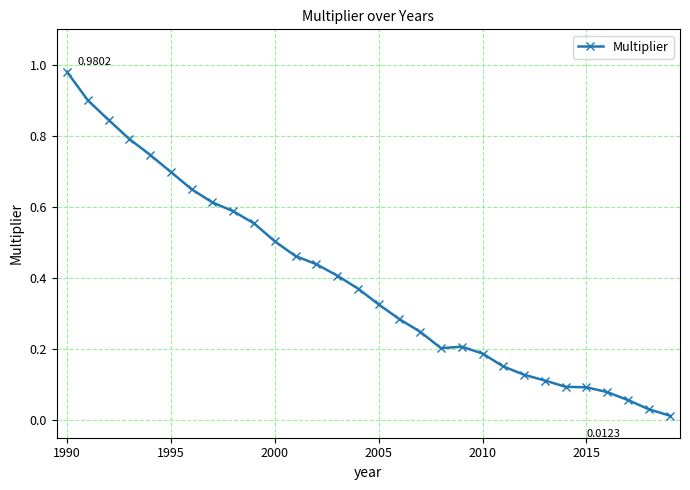

How many categories are shown in the chart?

30